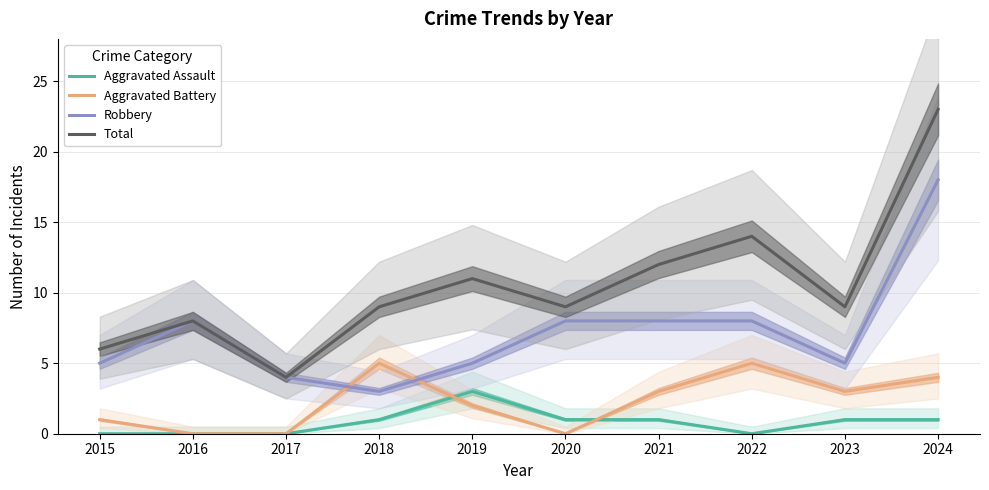

What value does the Total series have at 2019, to the nearest 10?

10